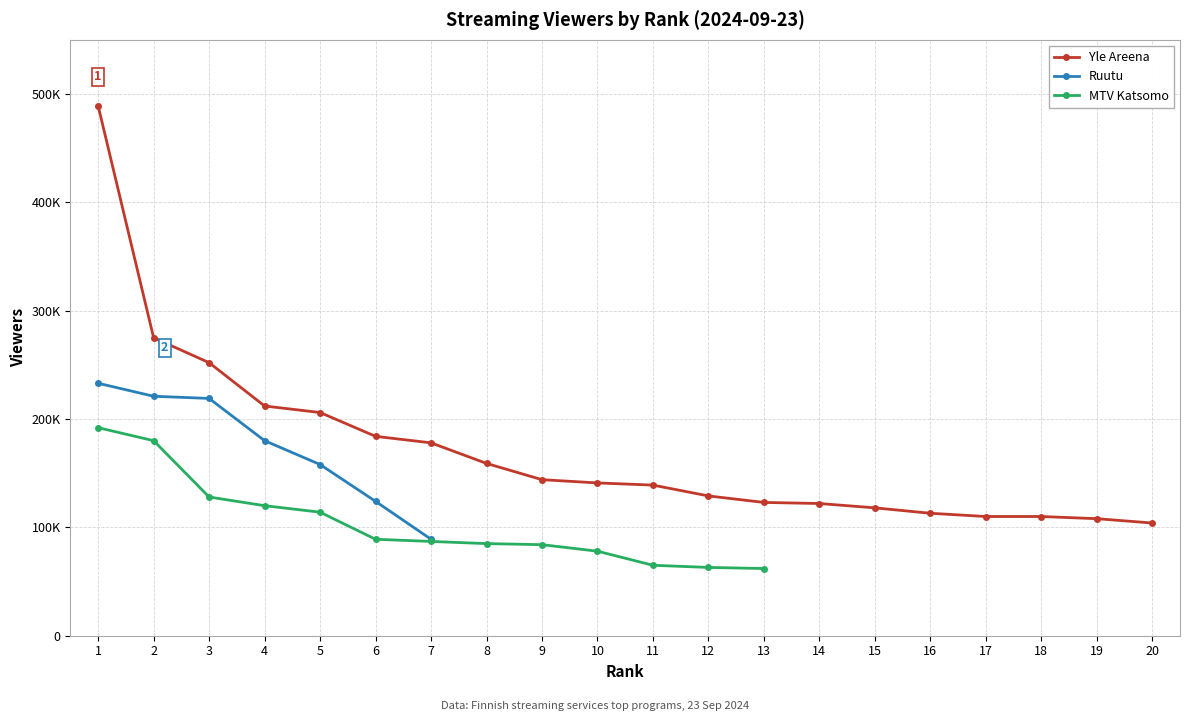

What is the maximum value shown in the chart?

489000.0